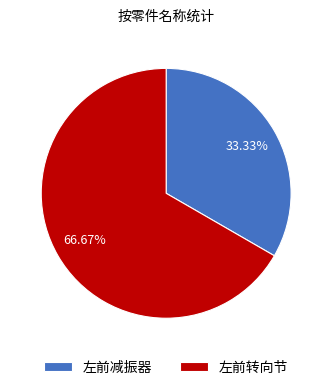

Is the sum of 左前转向节 and 左前减振器 greater than half?

Yes